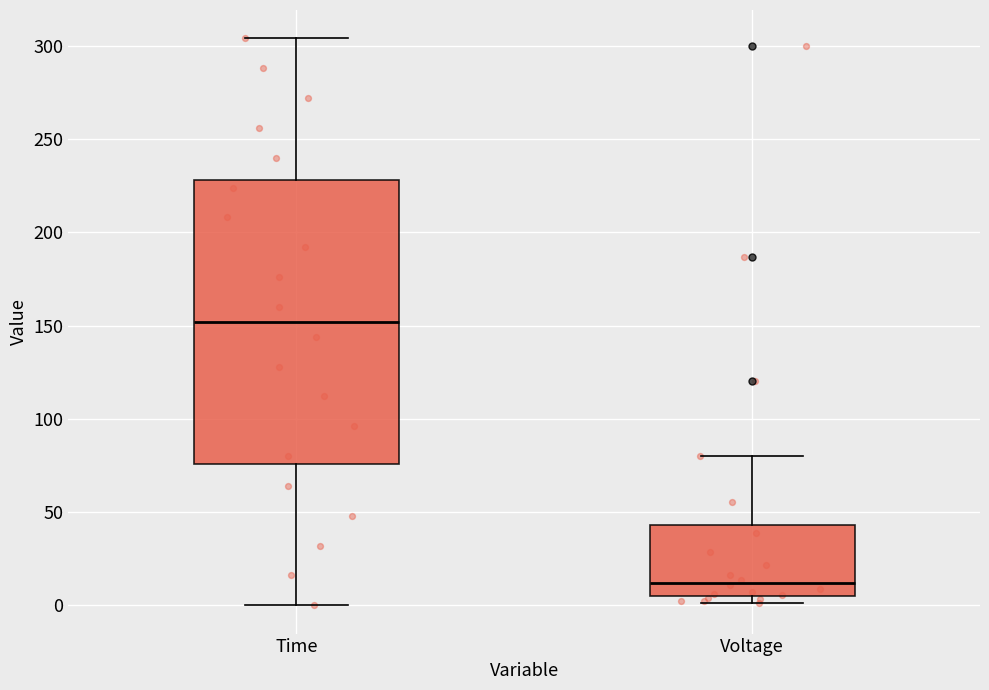

Which box has the highest median line?

Time